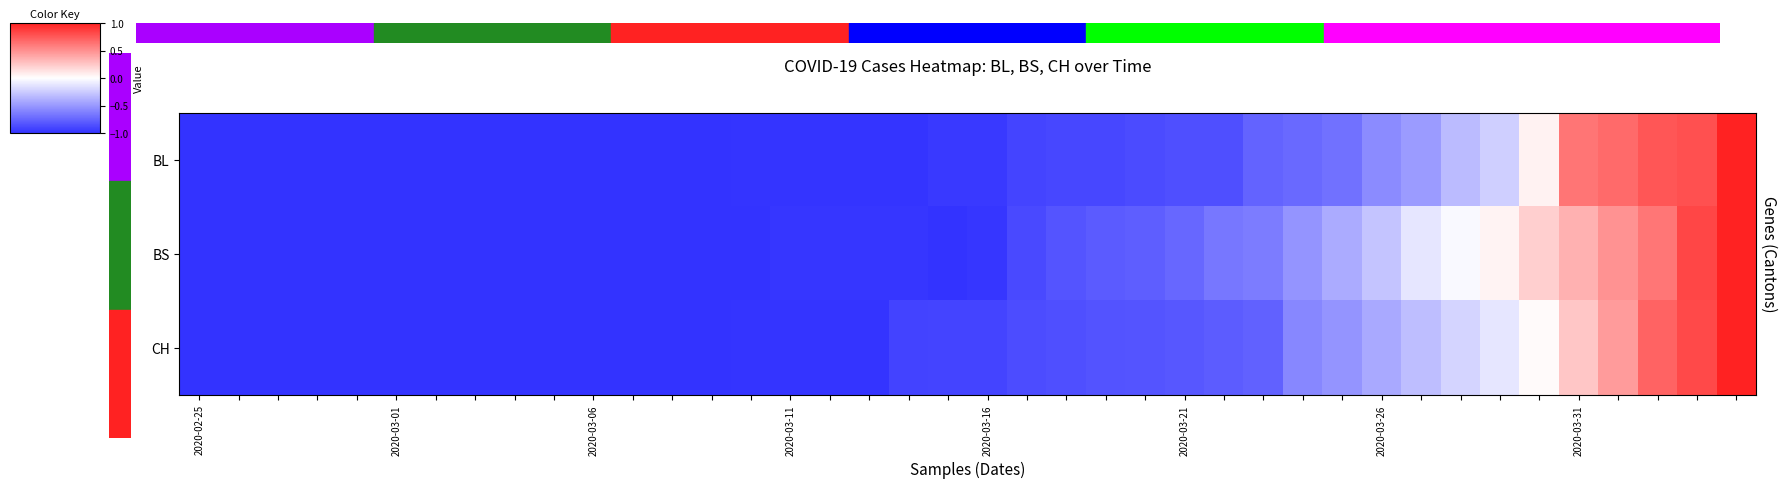

Which series has the widest spread of values?

BL